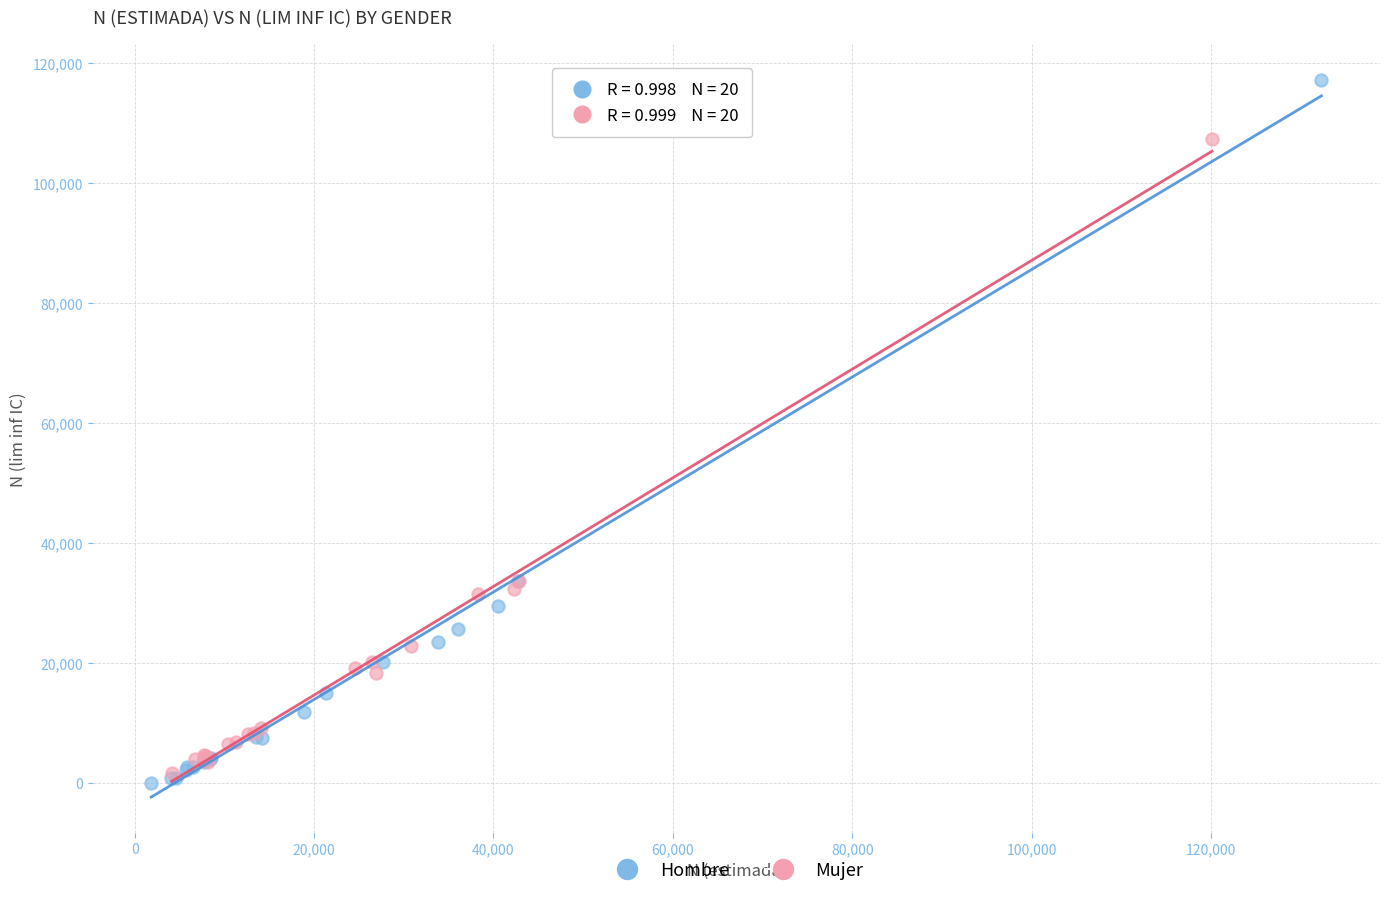

What are all the series names shown in the legend?

Hombre, Mujer